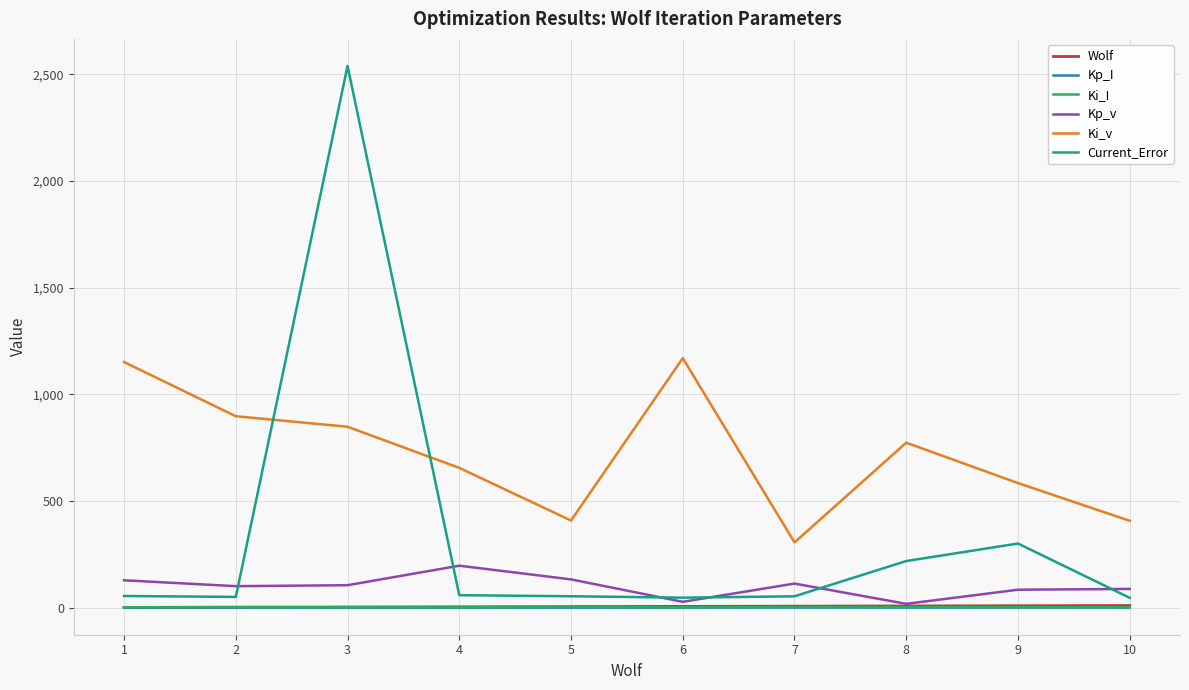

What is the difference between the maximum and minimum values in the Wolf series?

9.0